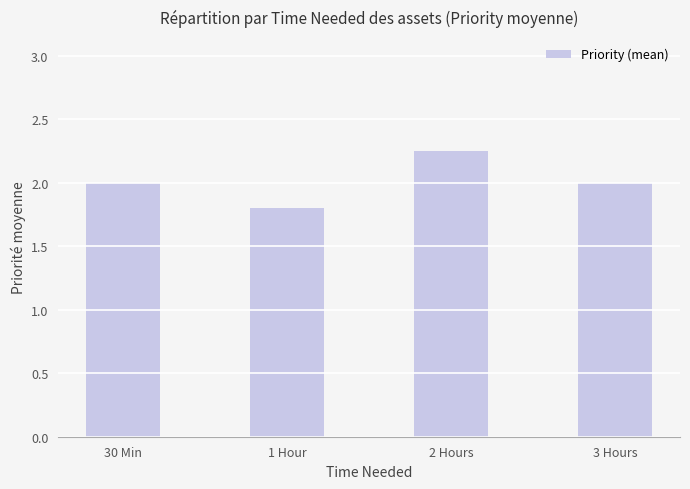

What is the value of the 4th bar from the left?

2.0